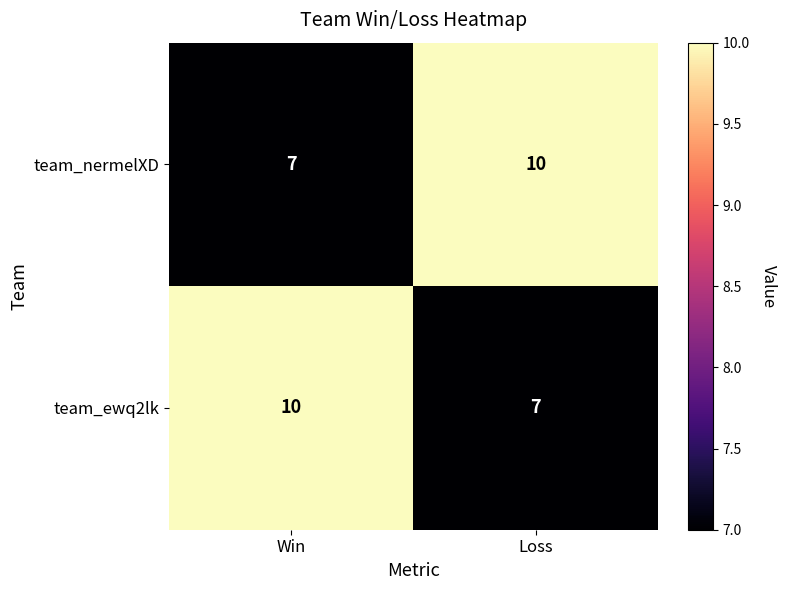

What is the spread (max minus min) of values at Win?

3